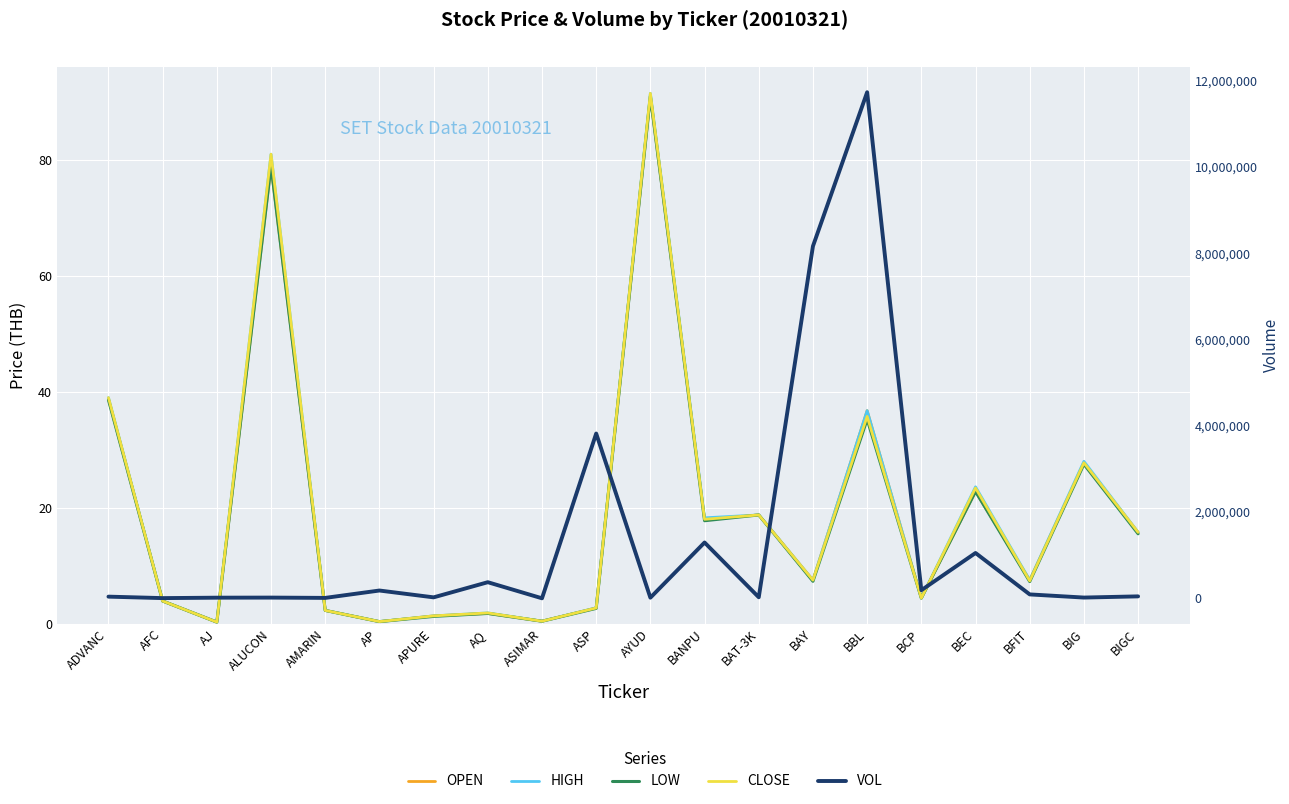

What position from the right is BIGC?

1